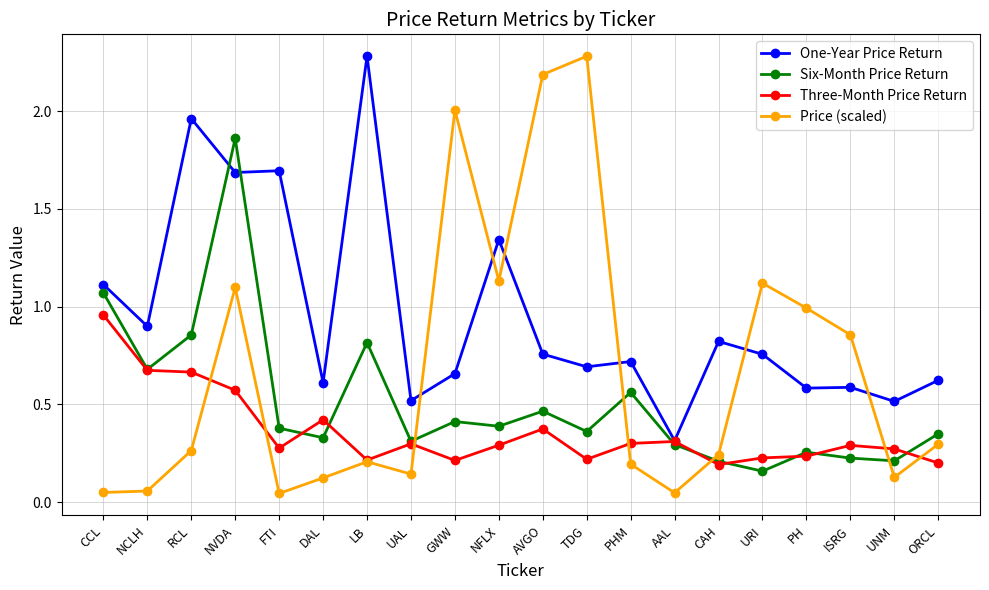

True or false: Three-Month Price Return has a value of 0.4 at AVGO.

True